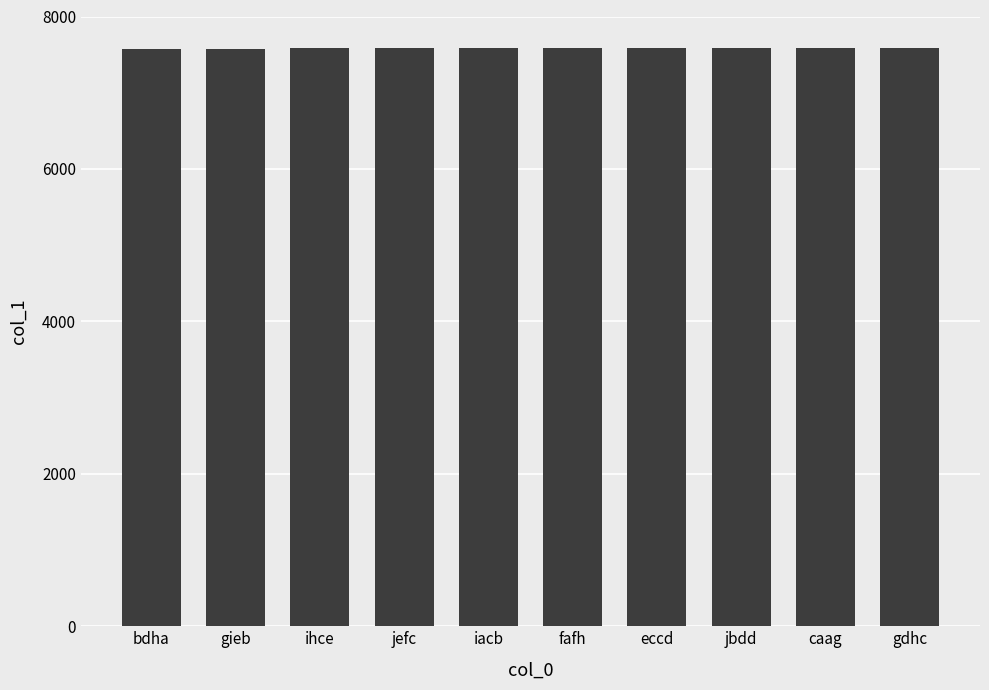

Does the chart contain stacked bars?

No